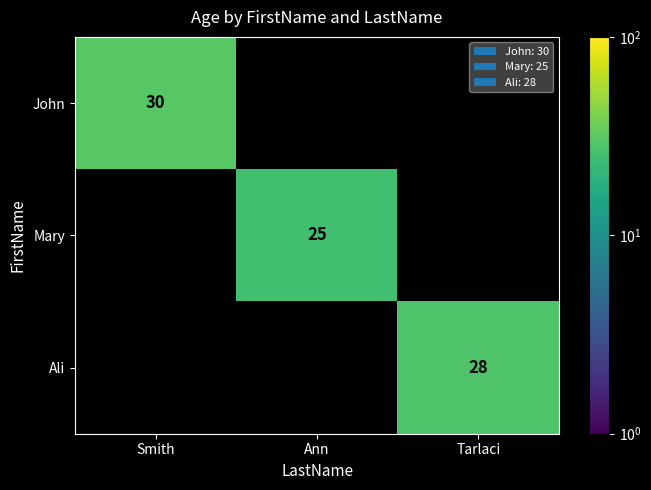

At how many categories does at least one series exceed 26?

2